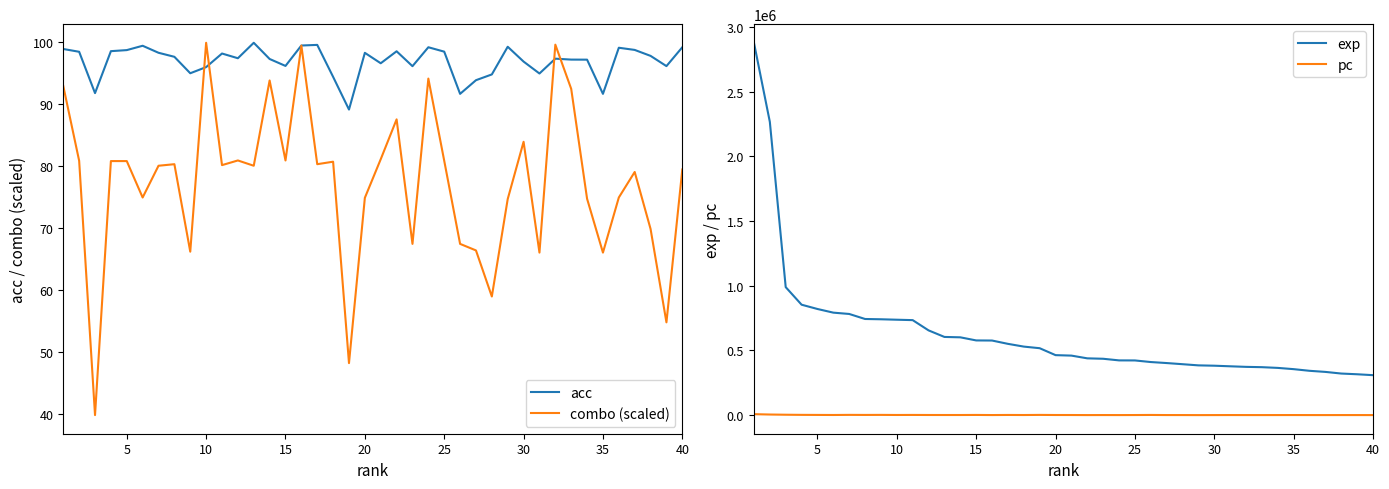

Is it true that combo (scaled) equals 27.1 at 10?

False